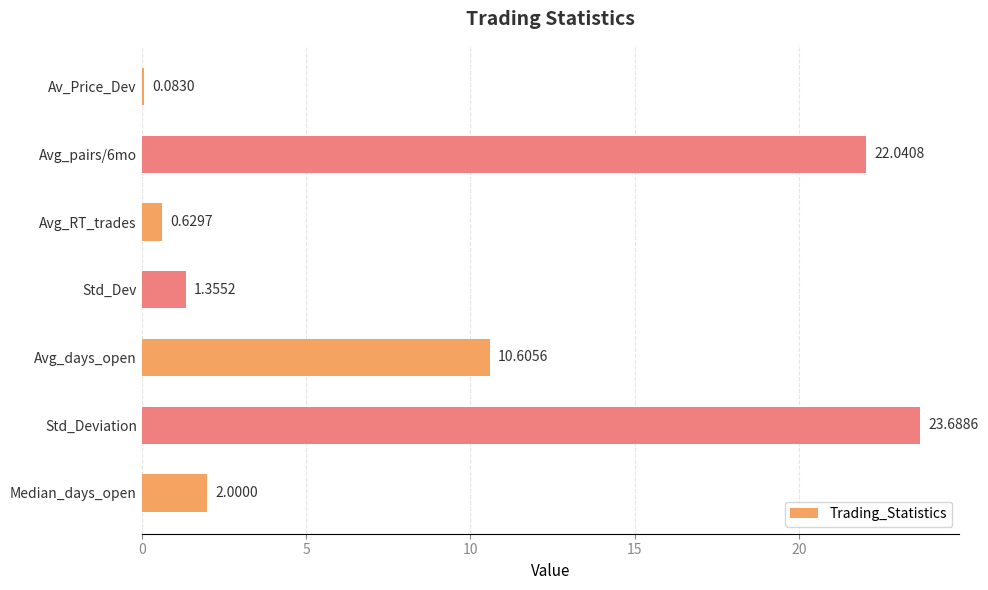

What is the difference between the maximum and minimum values?

23.6